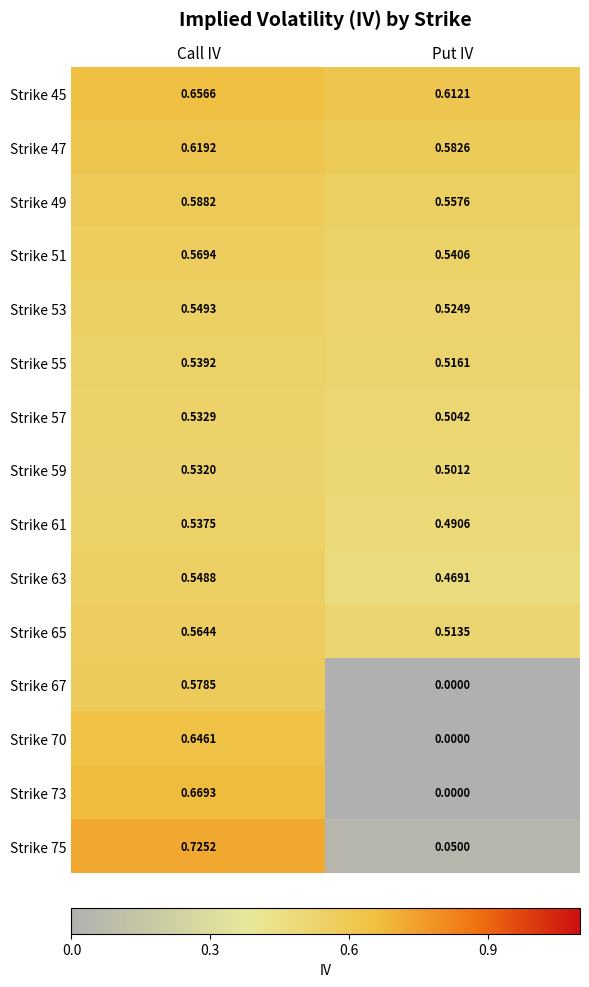

Where is Strike 49 nearest to the value 0?

Put IV